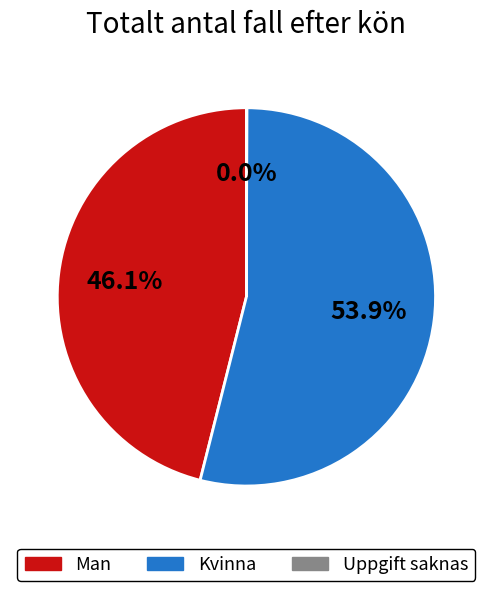

Is there any slice that represents more than half of the pie?

Yes